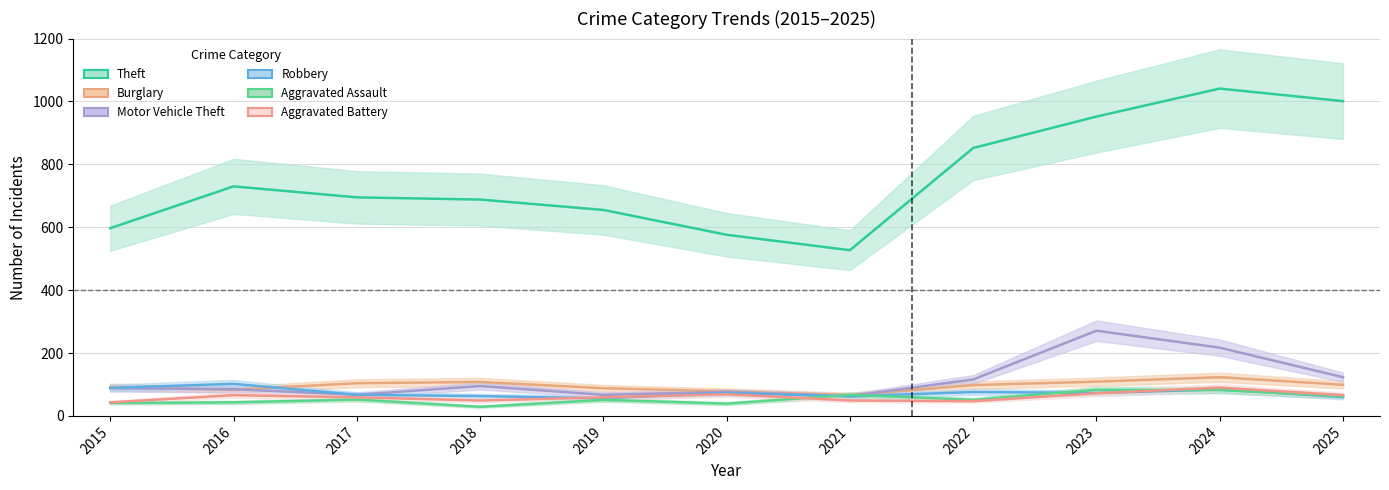

What is the value of the Aggravated Battery point at the 10th from the left?

90